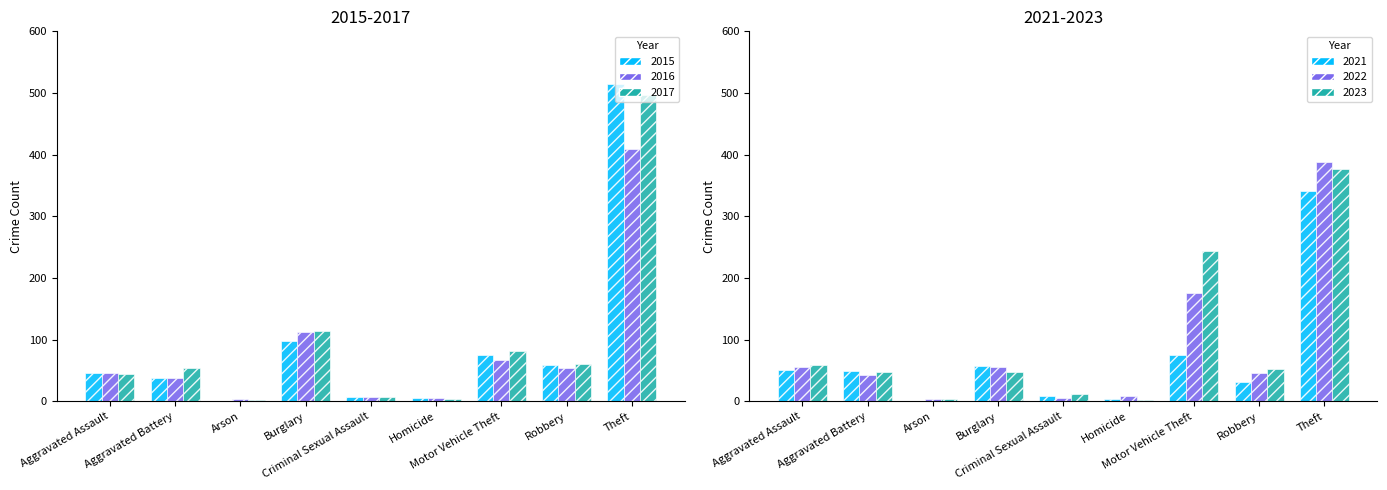

Reading left to right, list all the values displayed in this chart.

2015: 46	38	1	98	7	6	75	59	515
2016: 46	37	4	112	7	5	67	54	409
2017: 44	54	2	114	7	4	82	60	497
2021: 50	49	1	57	9	4	75	32	341
2022: 55	42	3	56	5	9	175	46	388
2023: 59	47	4	48	11	2	243	53	377